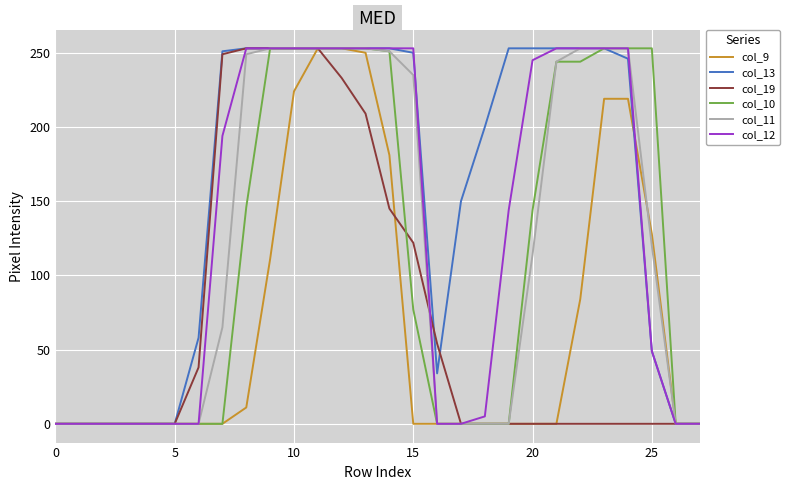

How many series are shown in this chart?

6